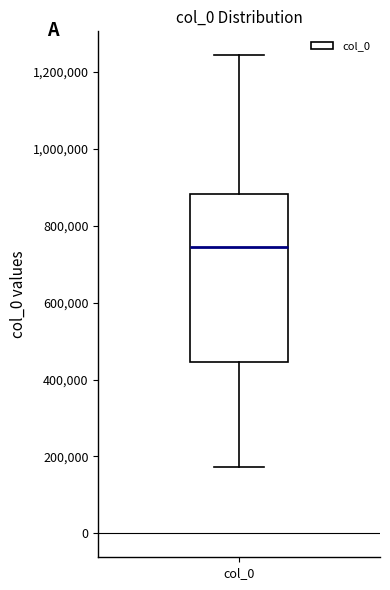

Where does the upper whisker of the box for col_0 end on the y-axis? The values are not printed on the chart, so give them approximately, as read against the axis.

1240000